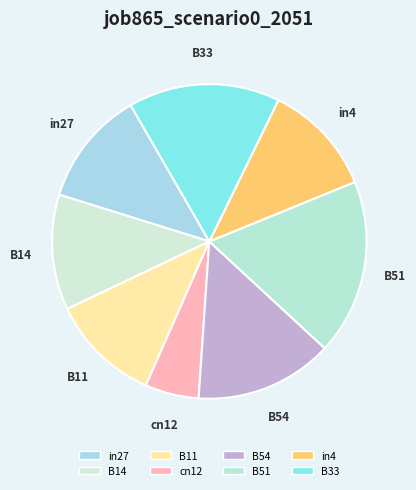

How many segments does this pie chart have?

8